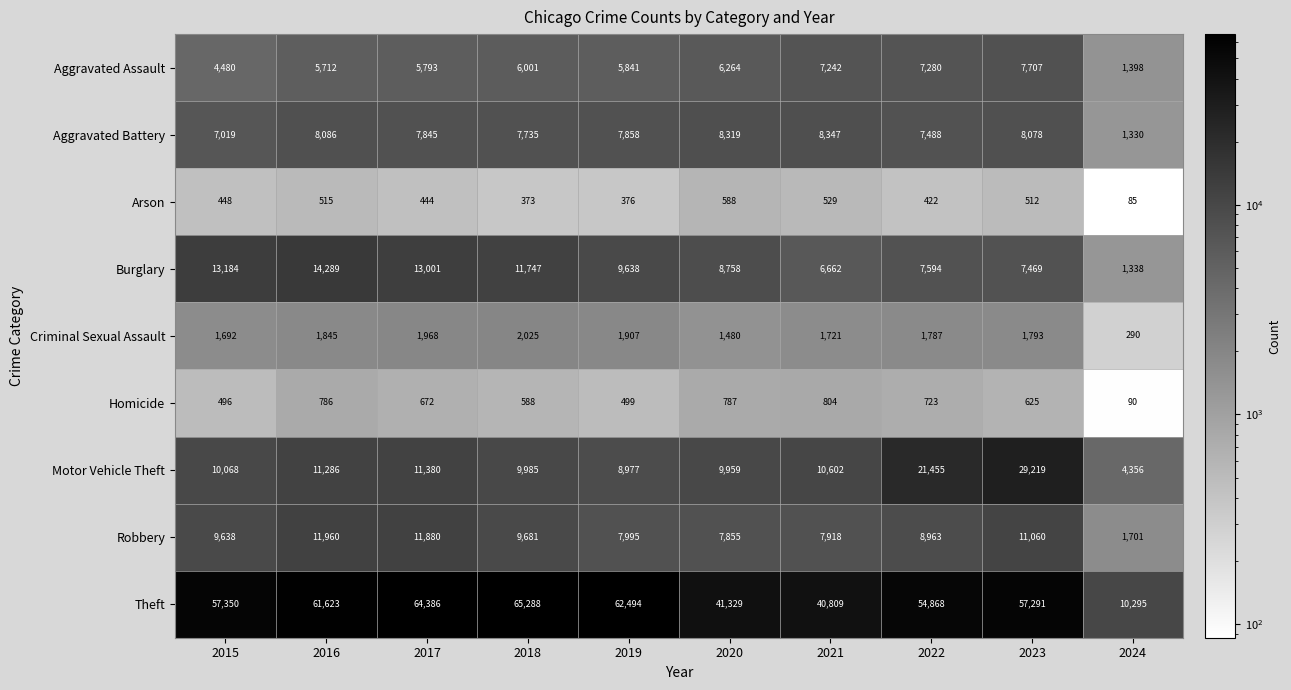

Is it true that Robbery equals 1701 at 2024?

True